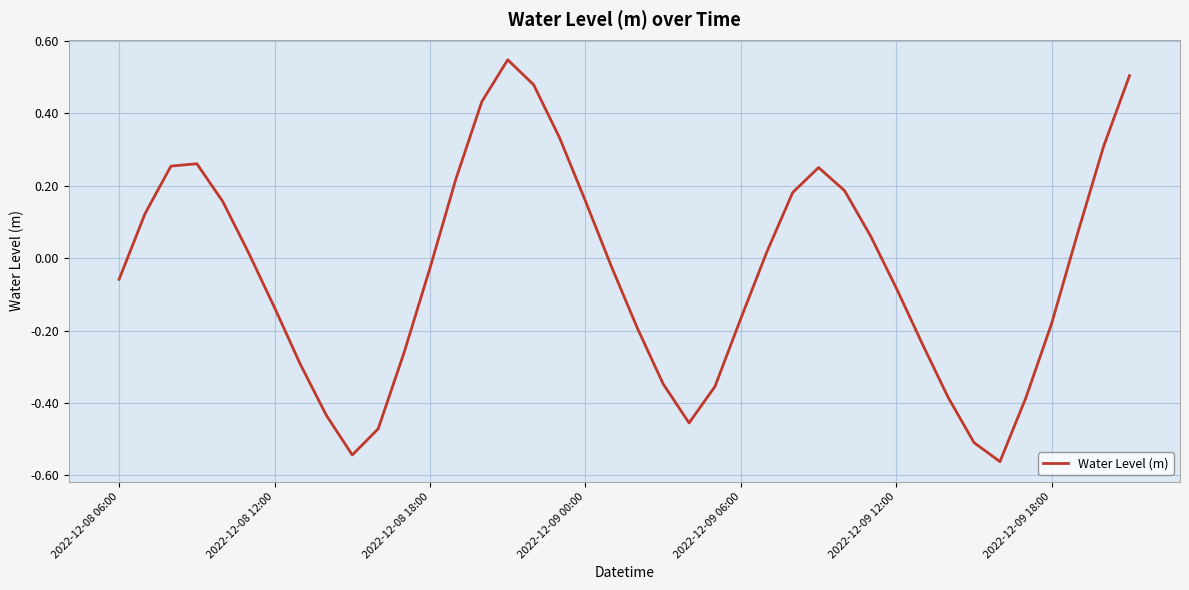

What is the difference between the maximum and minimum values?

1.1